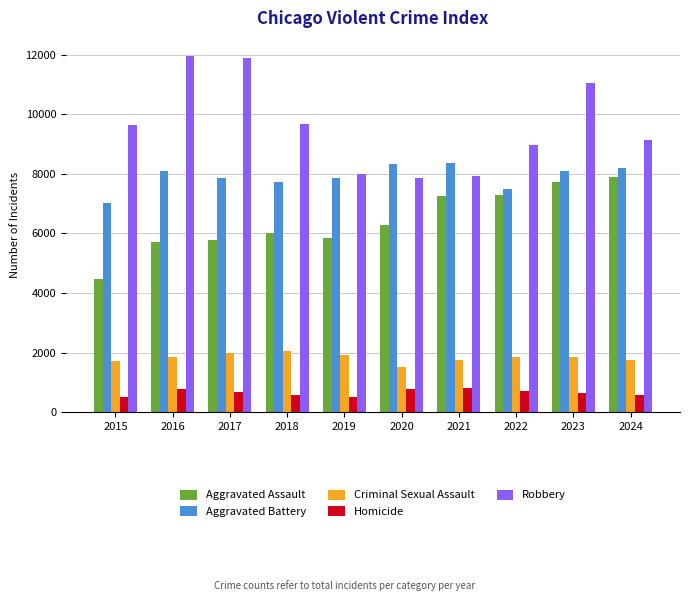

What is the highest value of the Criminal Sexual Assault series?

2051